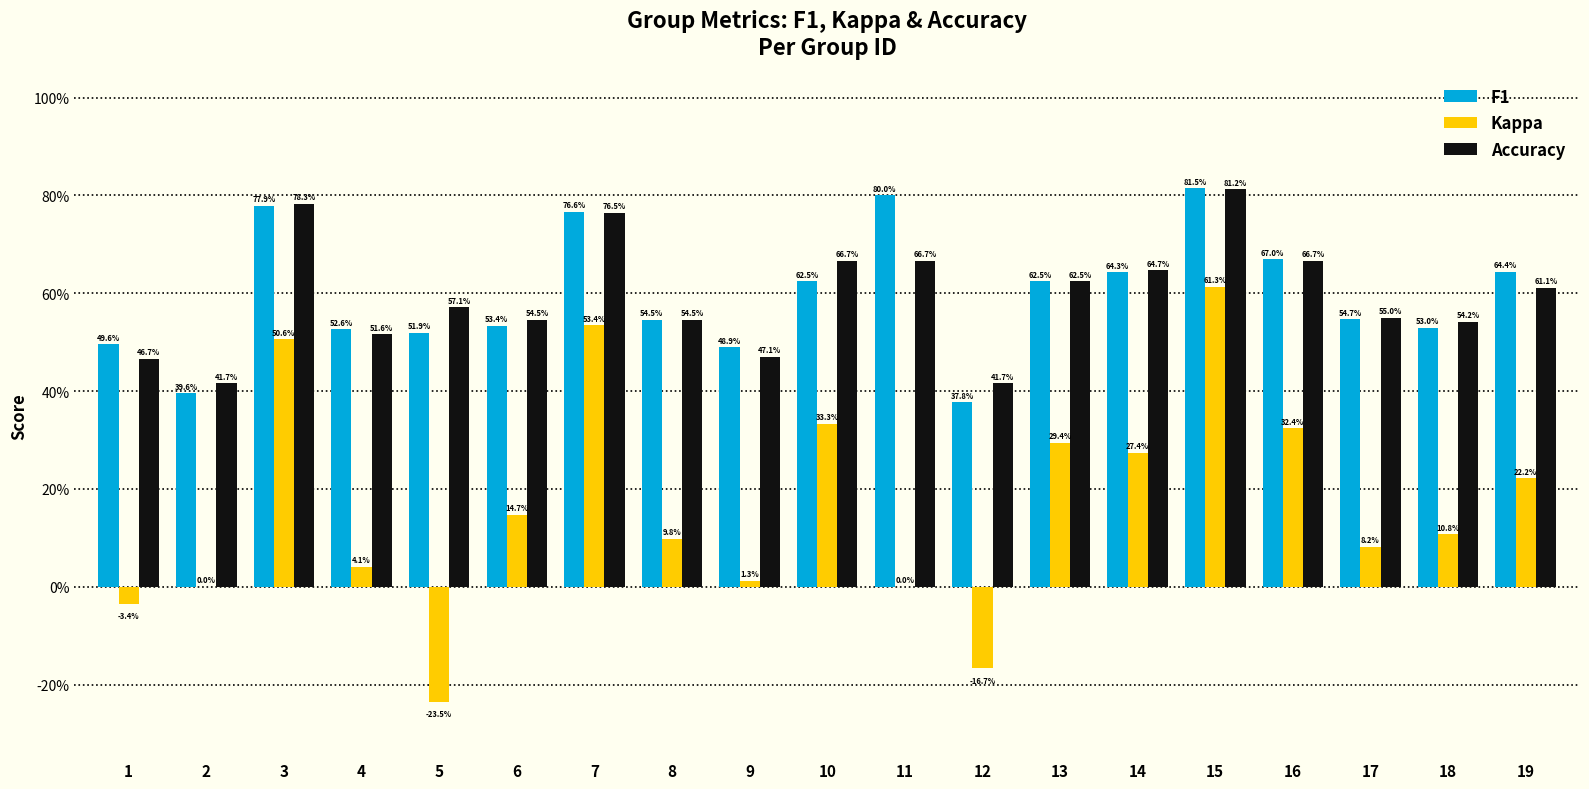

Does the chart contain stacked bars?

No